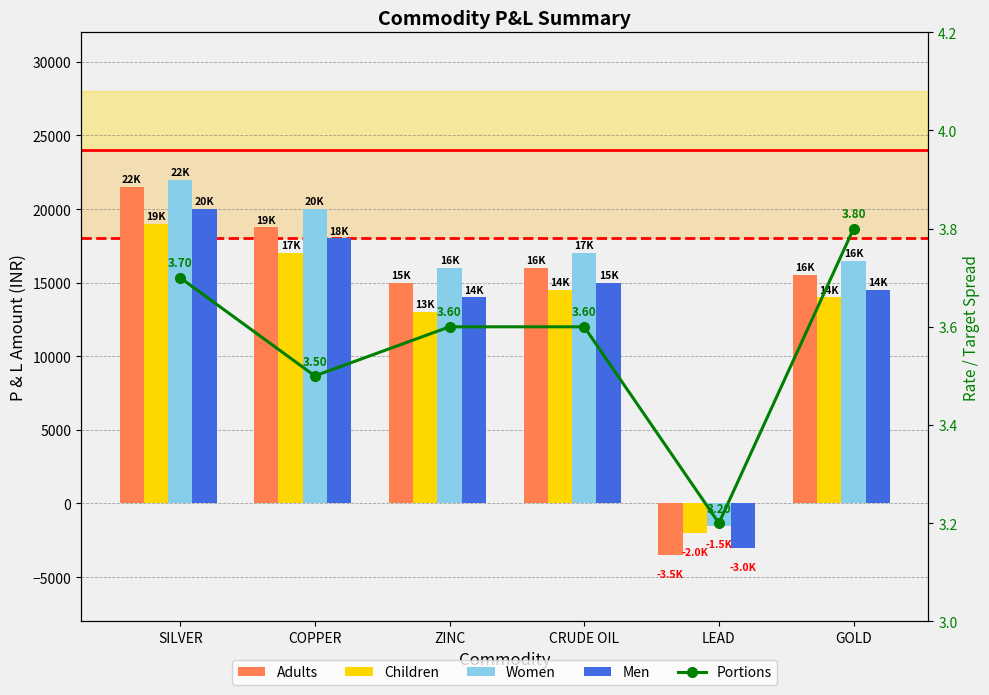

At which label is Women closest to 10250?

ZINC